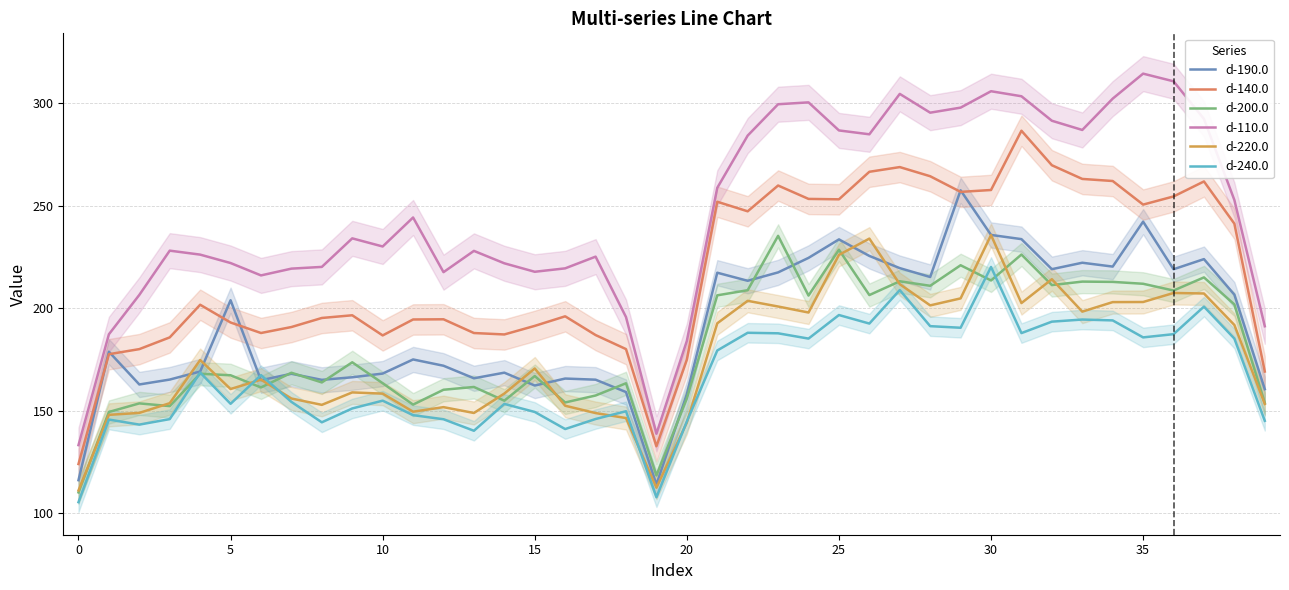

True or false: d-140.0 and d-110.0 intersect in this chart.

False